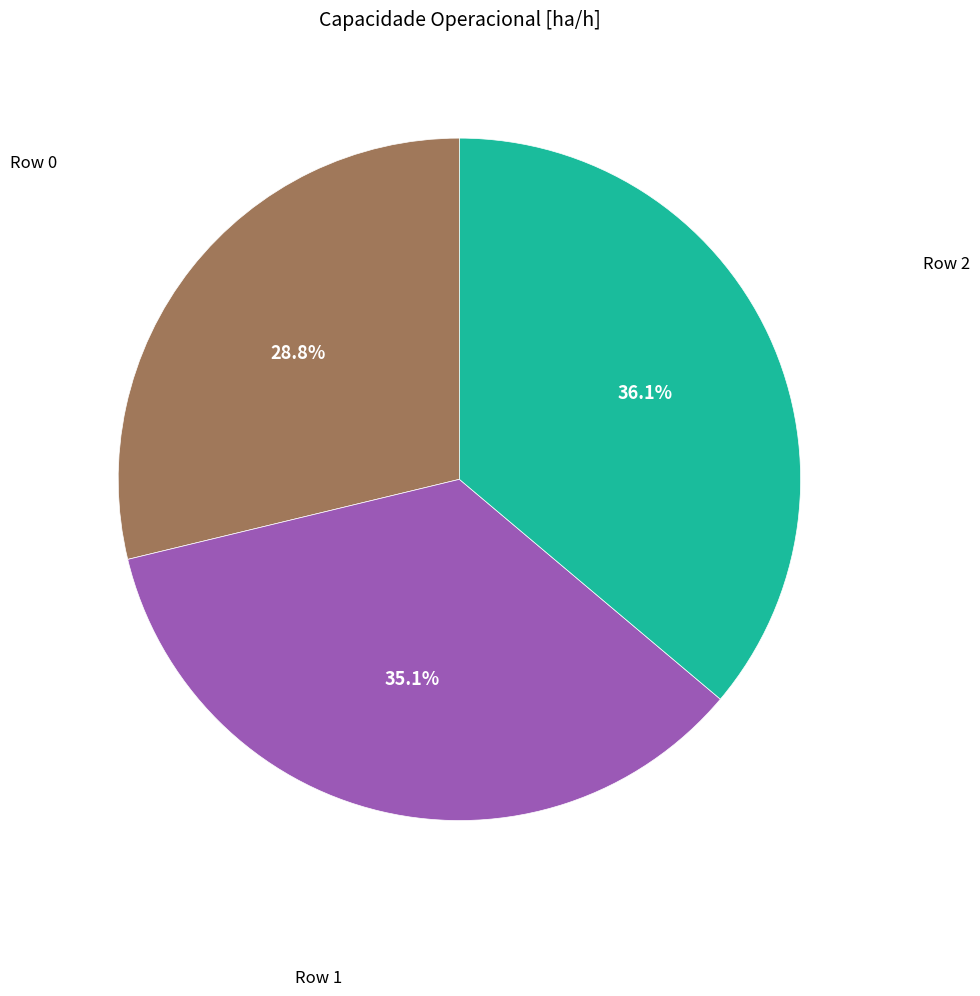

How many segments does this pie chart have?

3